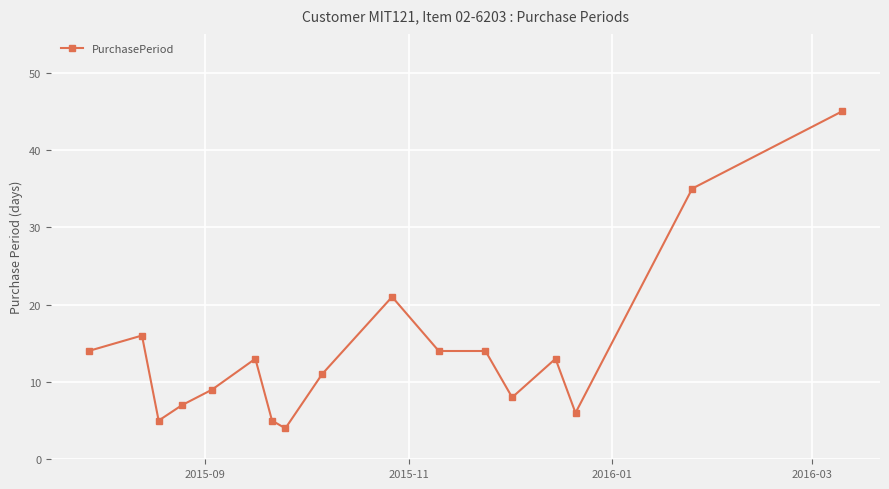

What is the maximum value shown in the chart?

45